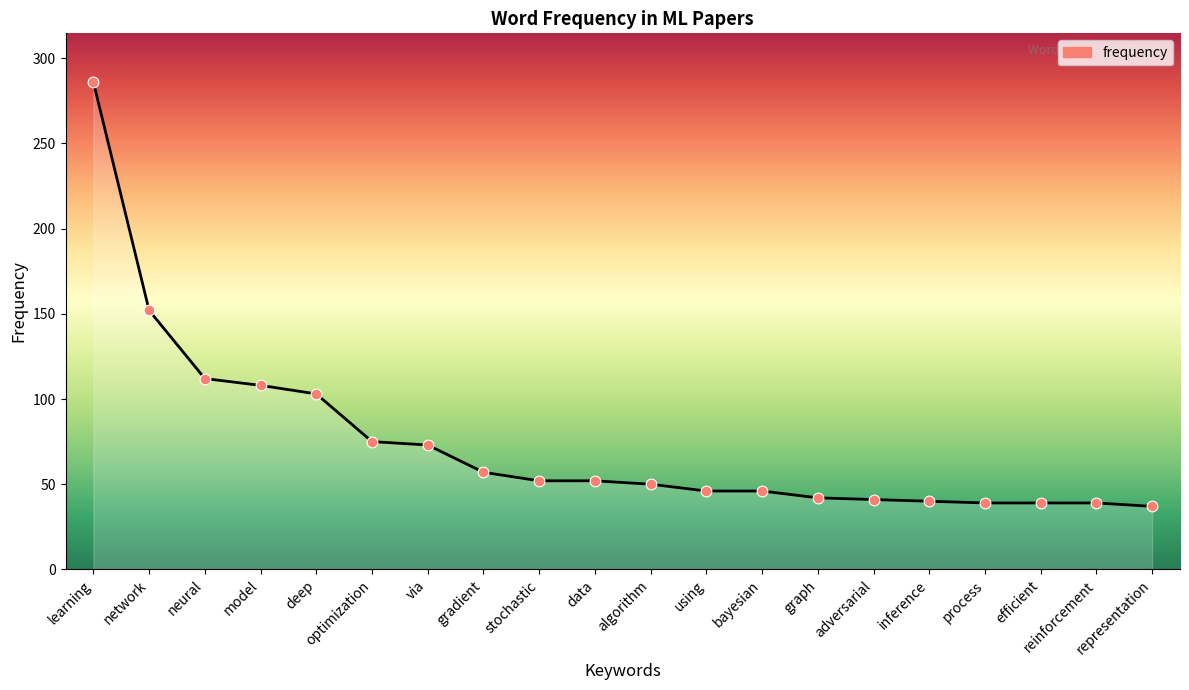

Between optimization and data, which is larger?

optimization